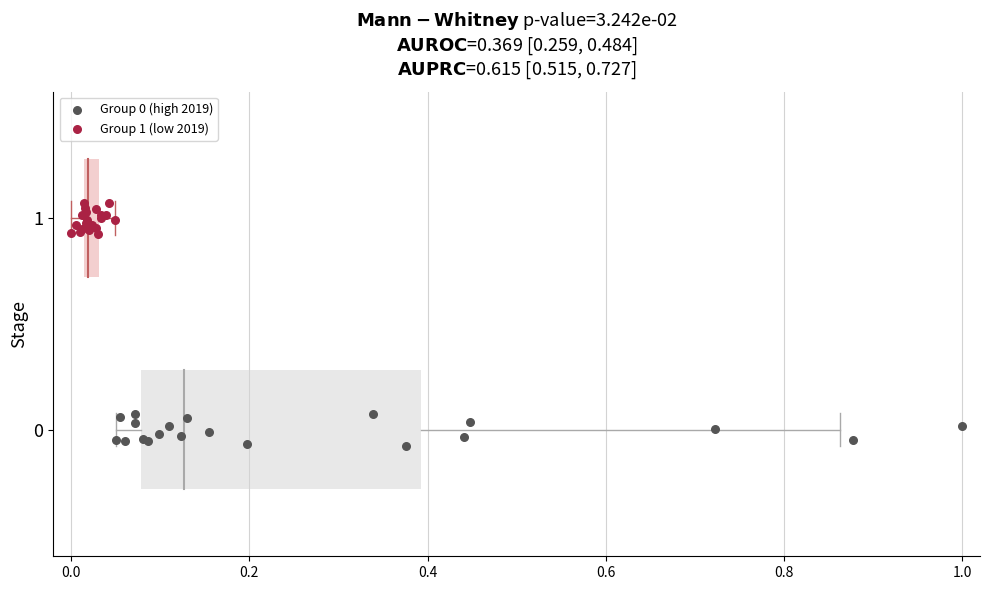

Which series reaches the maximum Y coordinate?

Group 1 (low 2019)